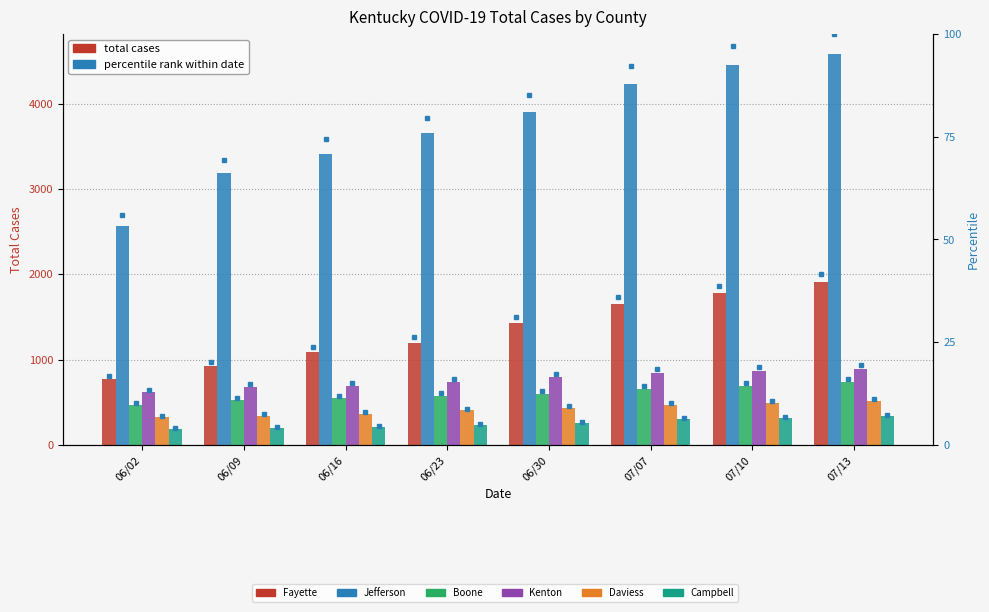

List the labels in order of Campbell value, smallest first.

06/02, 06/09, 06/16, 06/23, 06/30, 07/07, 07/10, 07/13